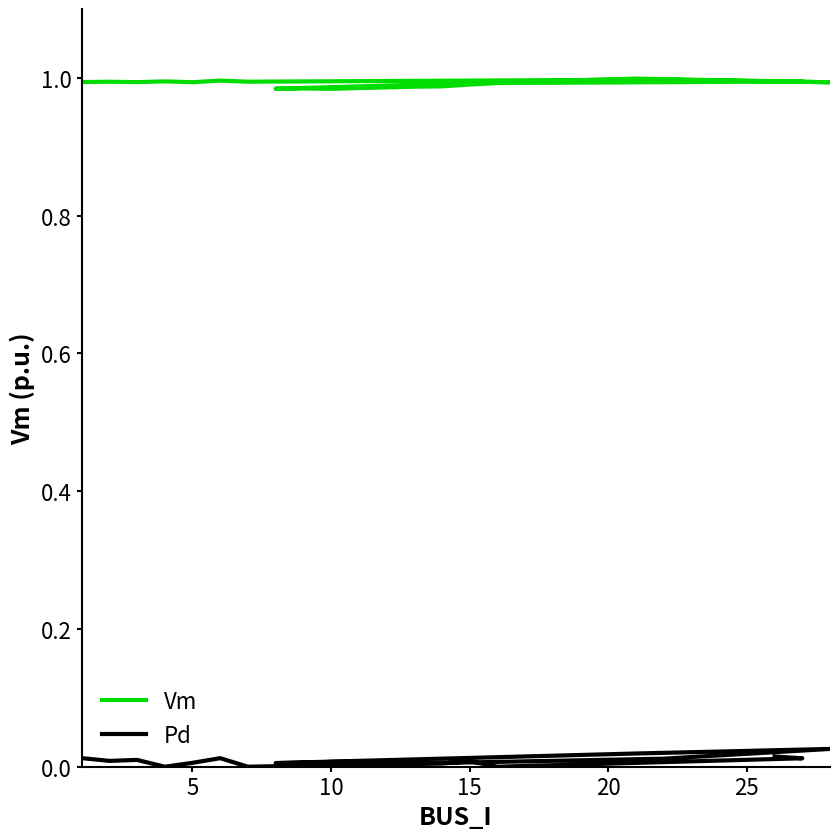

Rank the series by their maximum value, from lowest to highest.

Pd, Vm